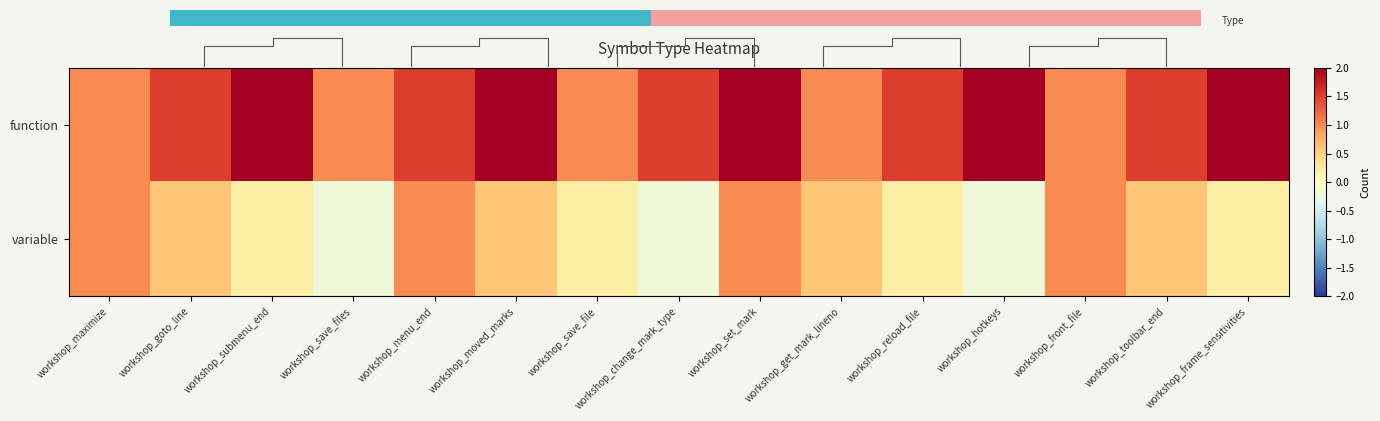

At how many categories does at least one series exceed 0?

15